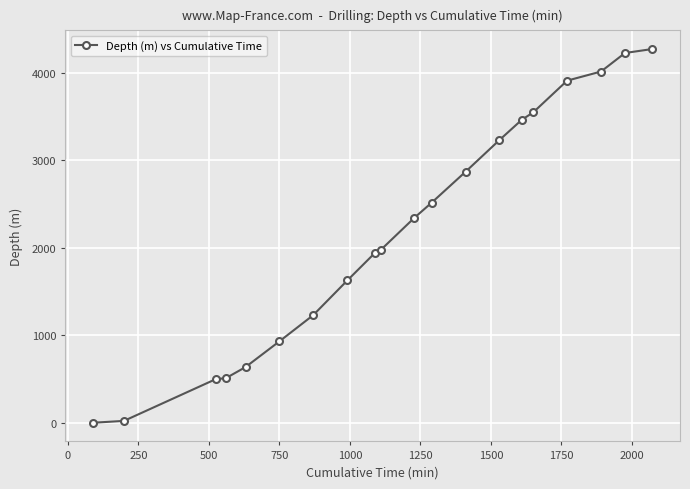

What is the average value?

2188